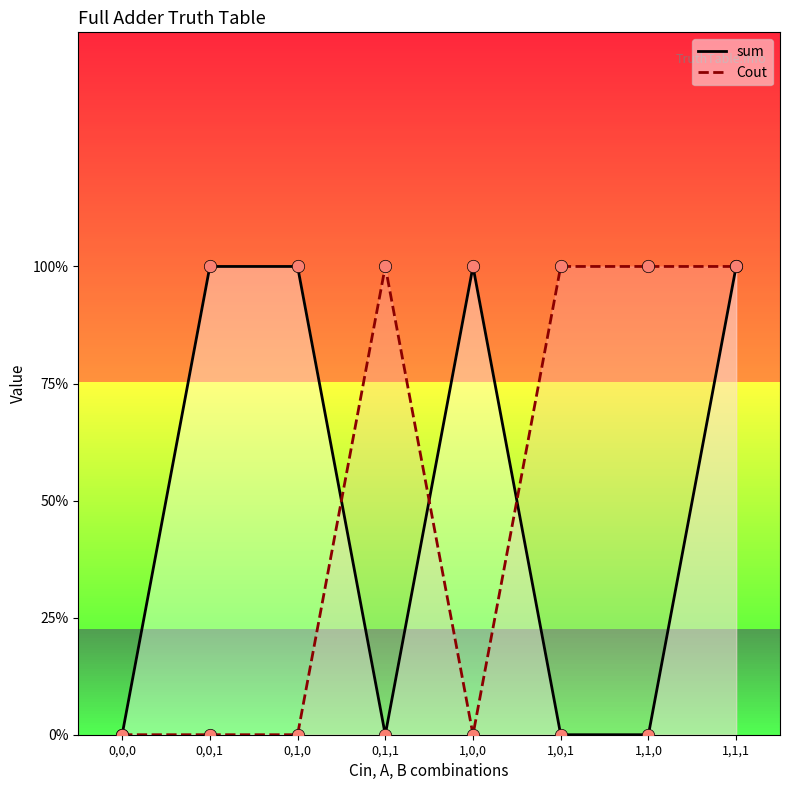

What are all the series names shown in the legend?

sum, Cout